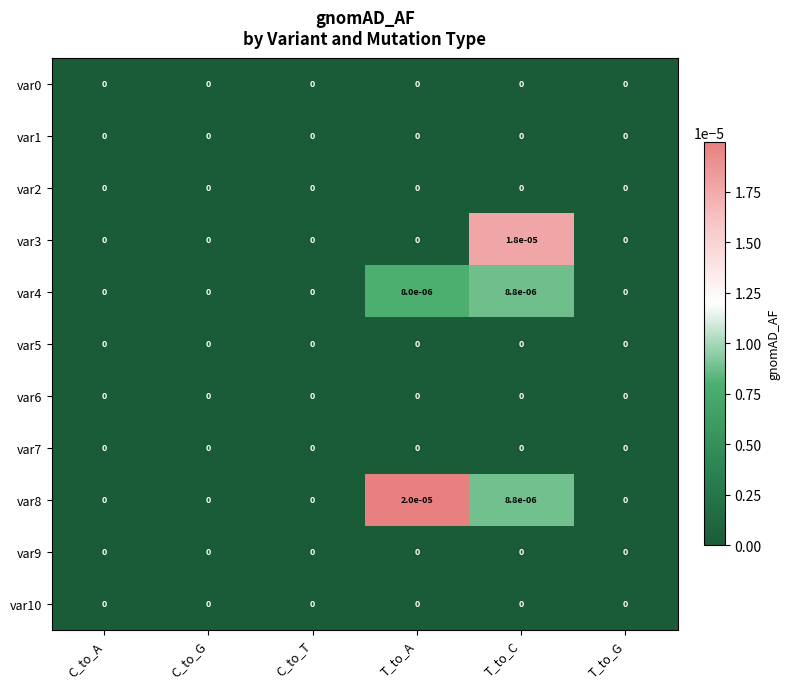

Which category has the highest value across all series?

T_to_A